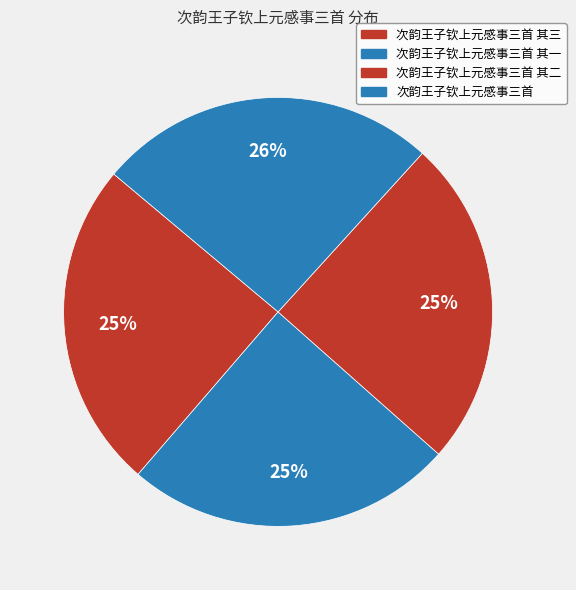

How many segments does this pie chart have?

4